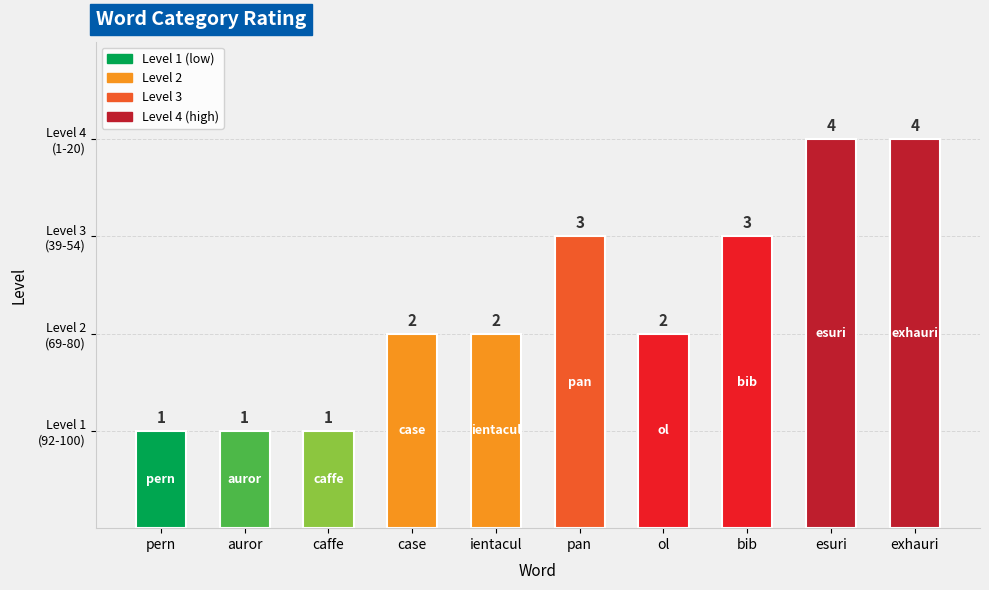

What position from the right is pern?

10